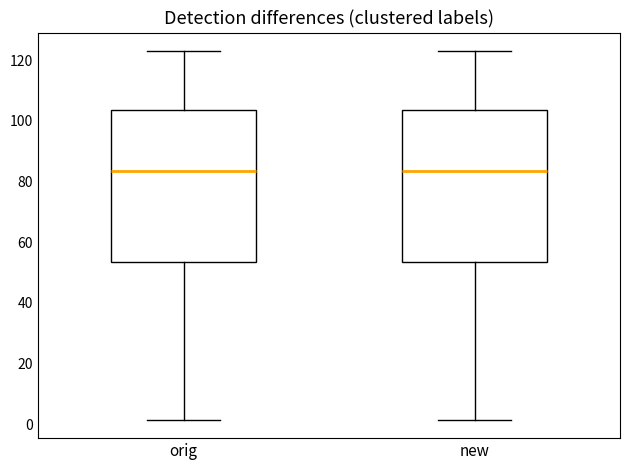

Reading left to right, read every box against the y-axis: the position of its median line, the range the box covers, and the ends of its whiskers. The values are not printed on the chart, so give them approximately, as read against the axis.

orig: median 84, box 54 to 104, whiskers 2 to 124
new: median 84, box 54 to 104, whiskers 2 to 124